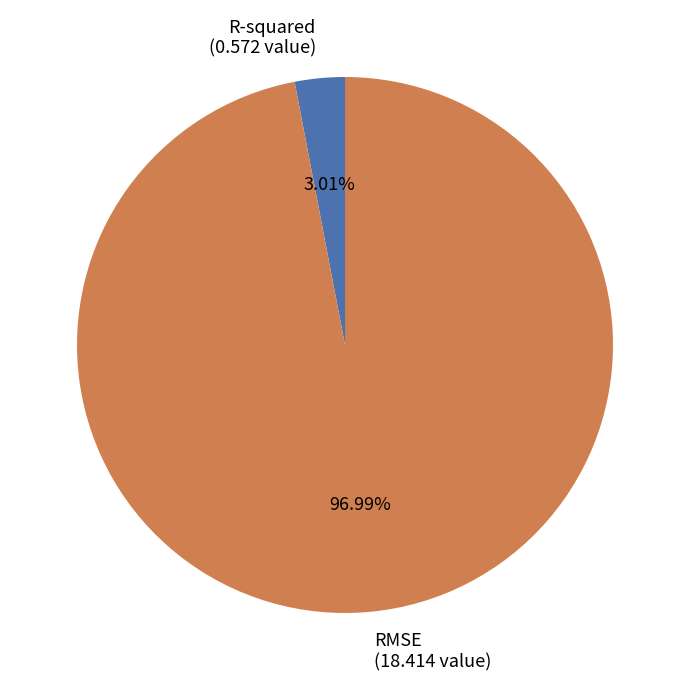

Which category has the smallest portion of the pie?

R-squared